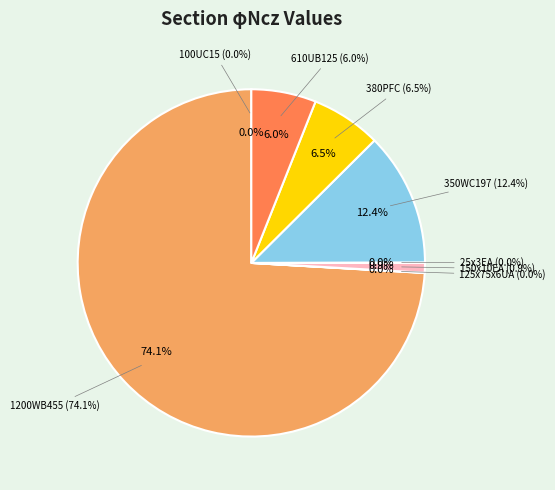

Combined, what portion of the pie is 350WC197 and 25x3EA?

12.4%